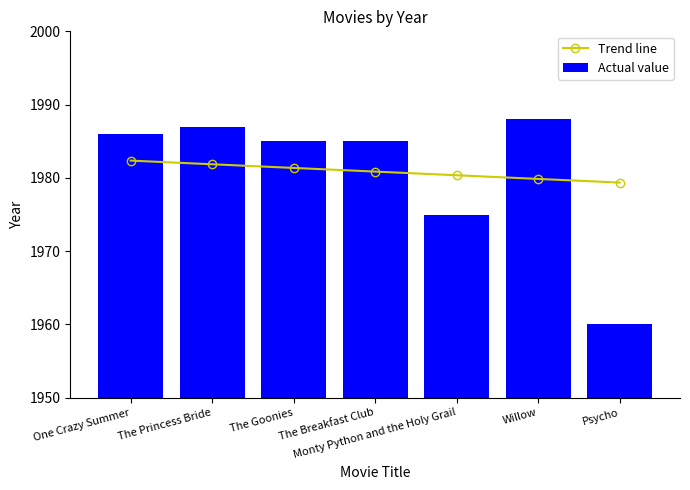

Is it true that Actual value equals 1985.0 at The Breakfast Club?

True